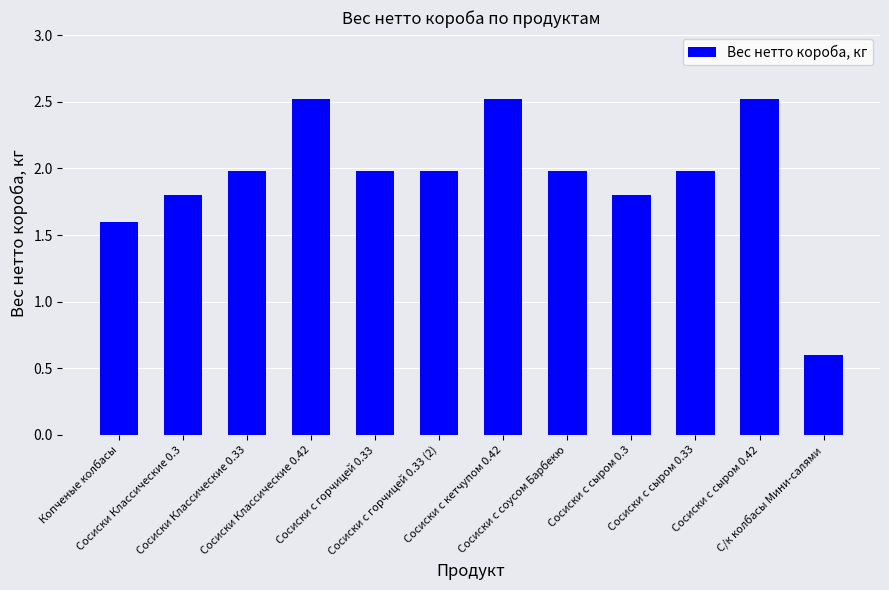

What is the label of the 7th bar from the left?

Сосиски с кетчупом 0.42